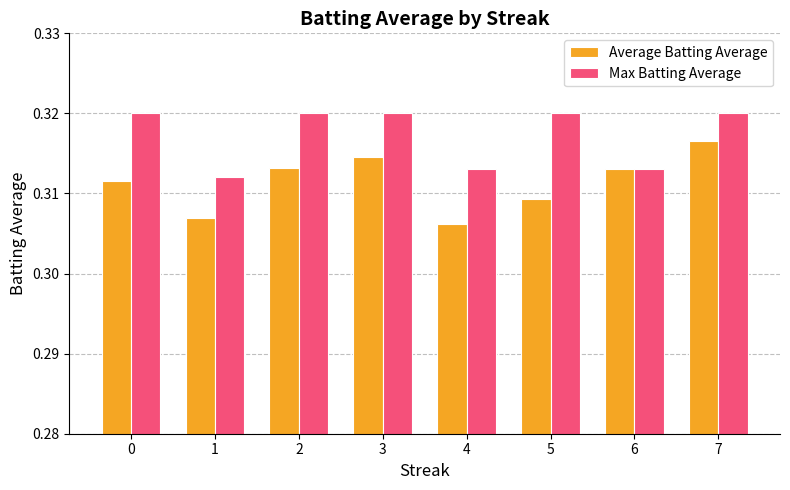

Is it true that Average Batting Average equals 0.1 at 3?

False